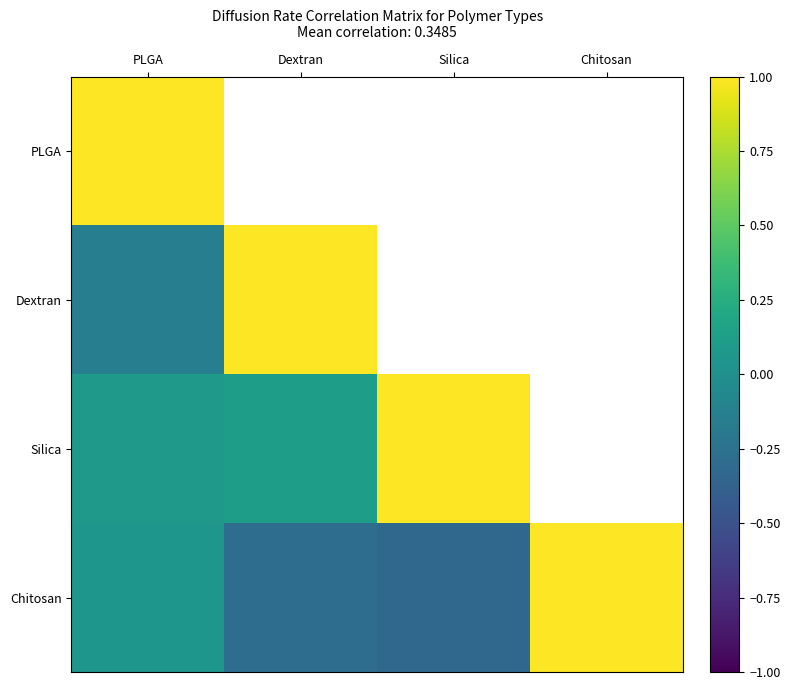

What is the spread (max minus min) of values at PLGA?

1.1